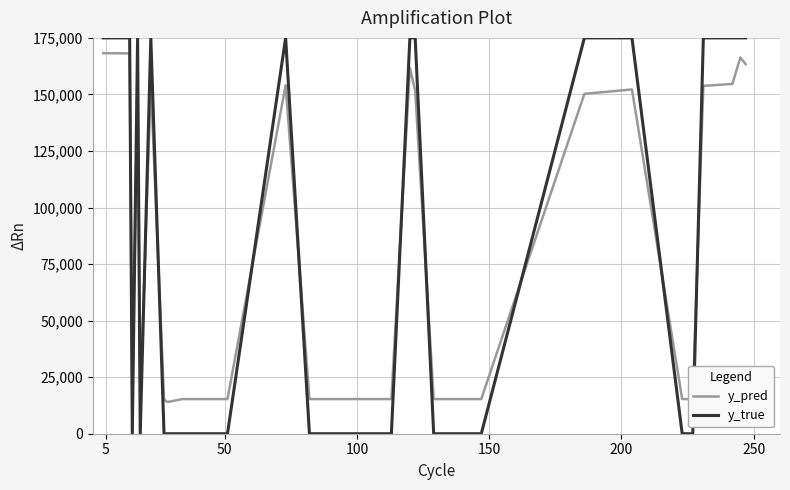

After their last crossing, which series has the higher values: y_true or y_pred?

y_true